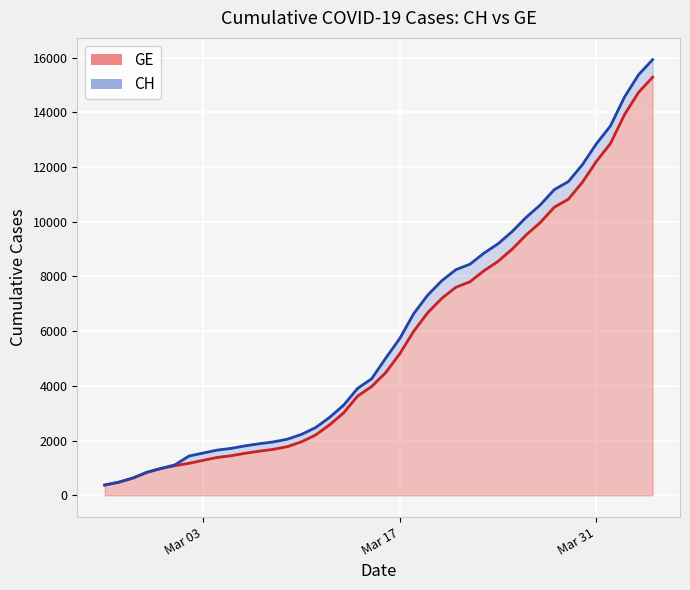

How many data points in CH are above 5012?

19